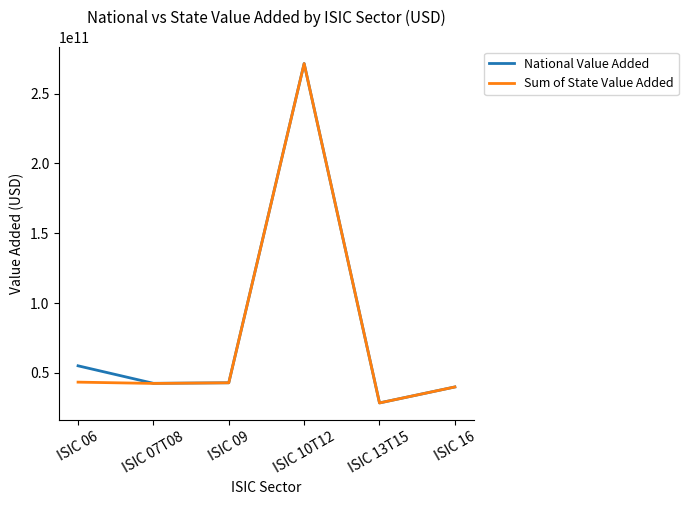

Is the value of Sum of State Value Added at ISIC 13T15 greater than the value of National Value Added at ISIC 10T12?

No